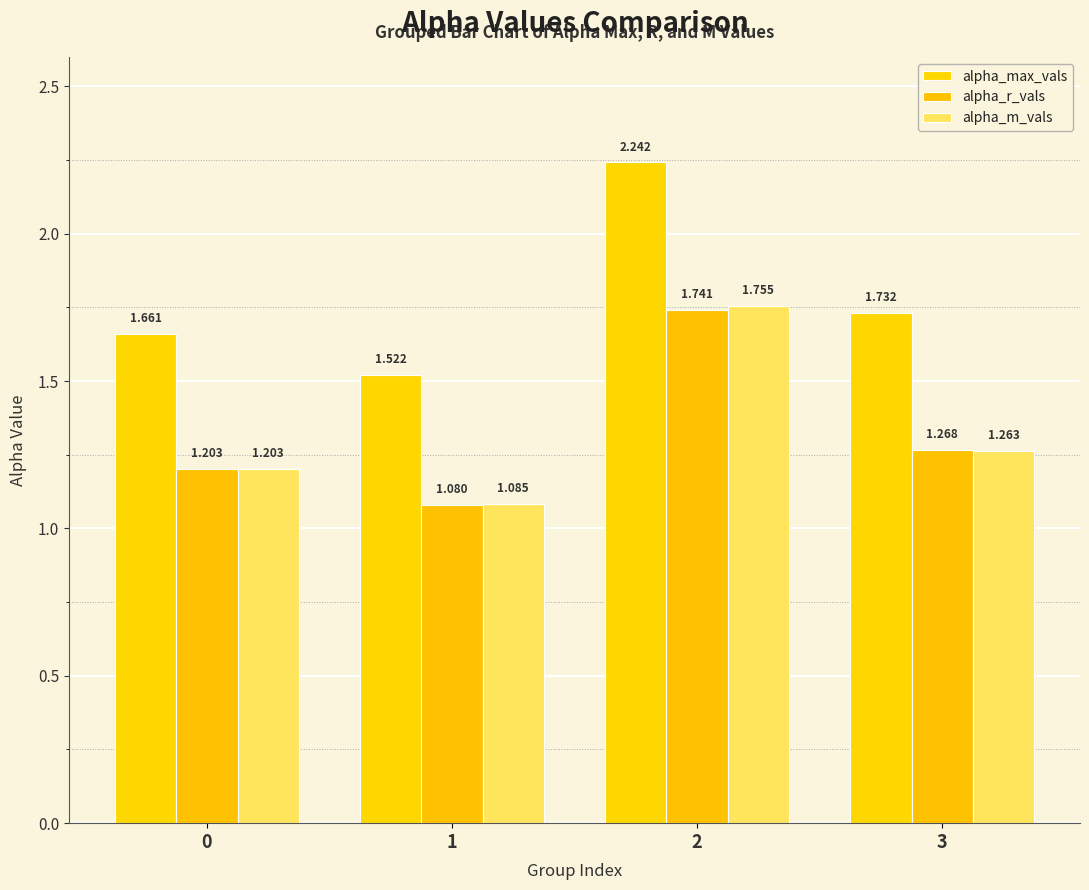

Count the number of categories in the chart.

4